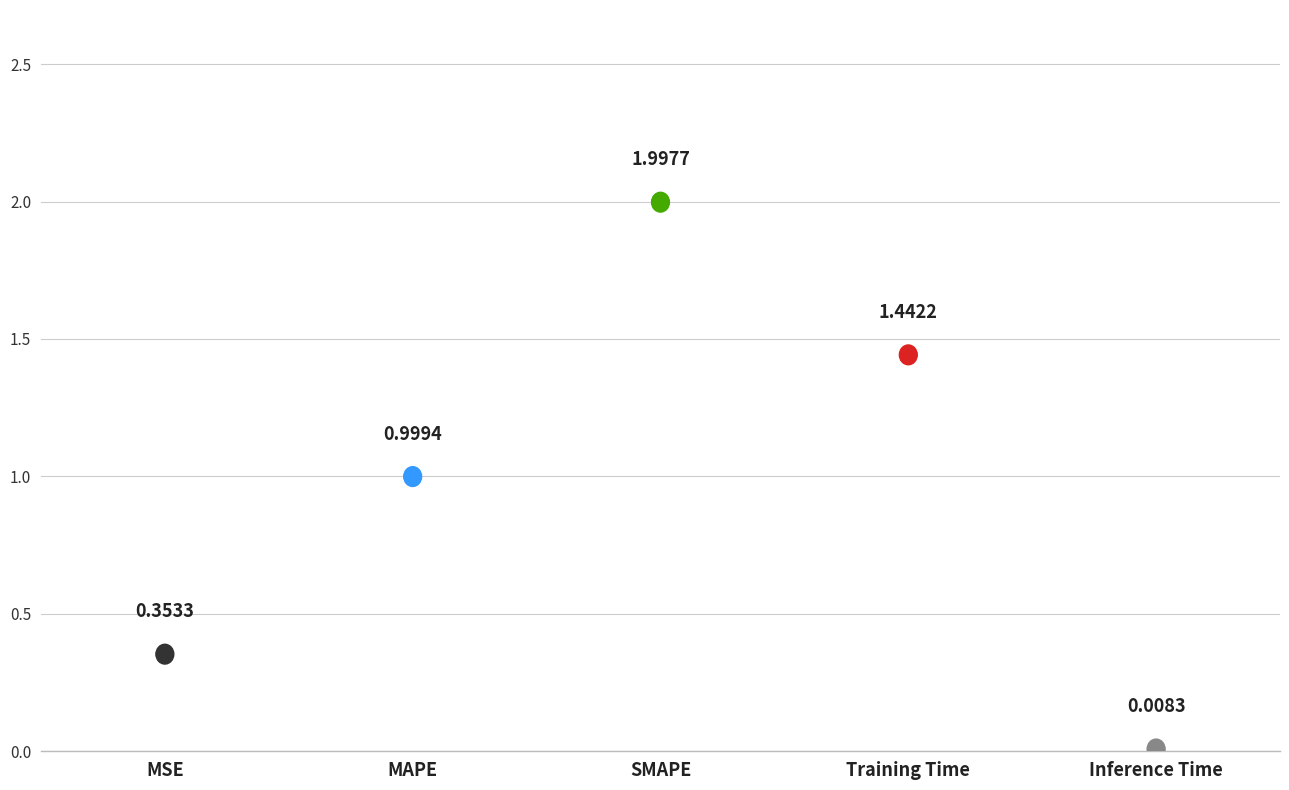

What is the average Y value?

1.0